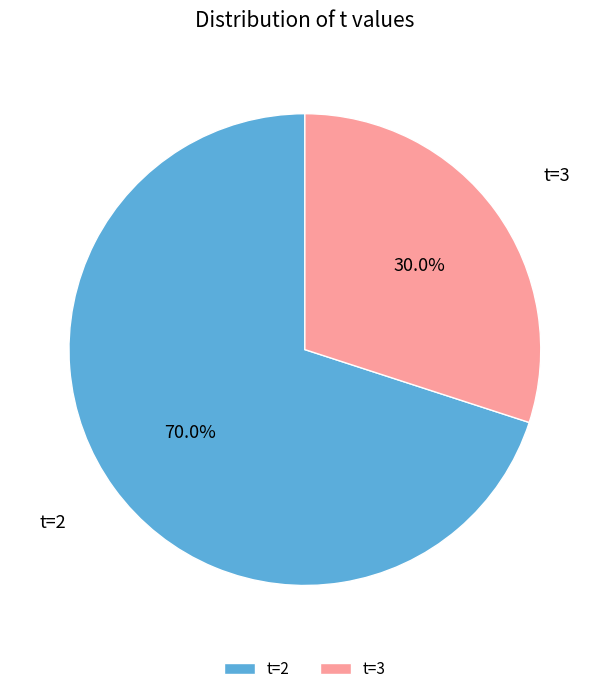

How many segments does this pie chart have?

2